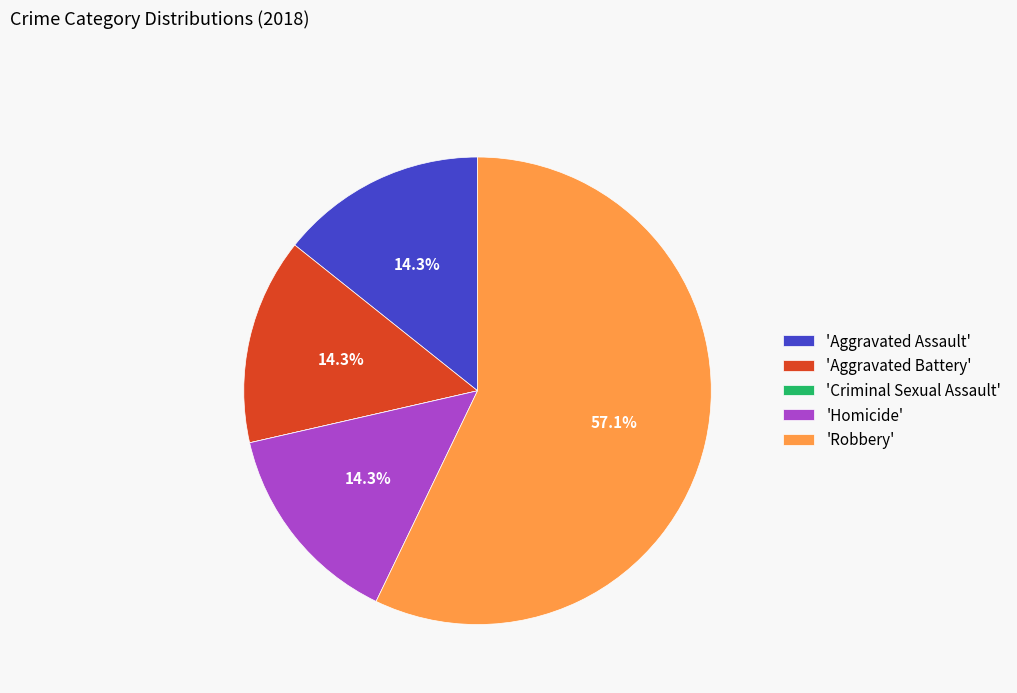

Which category accounts for the majority?

'Robbery'